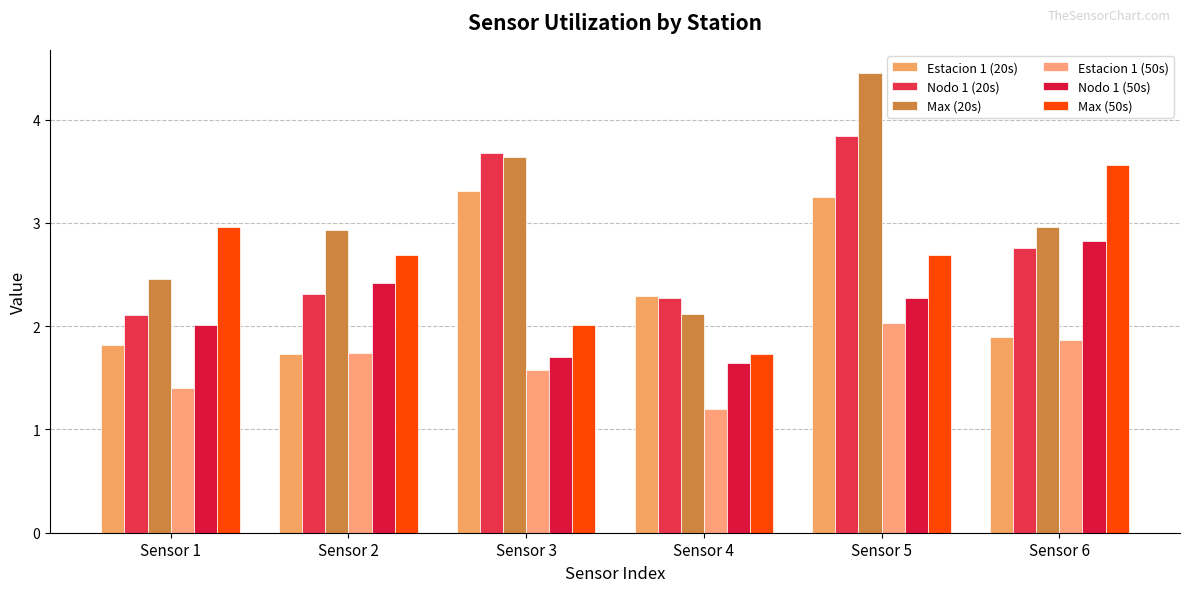

What is the highest value of the Nodo 1 (50s) series?

2.8